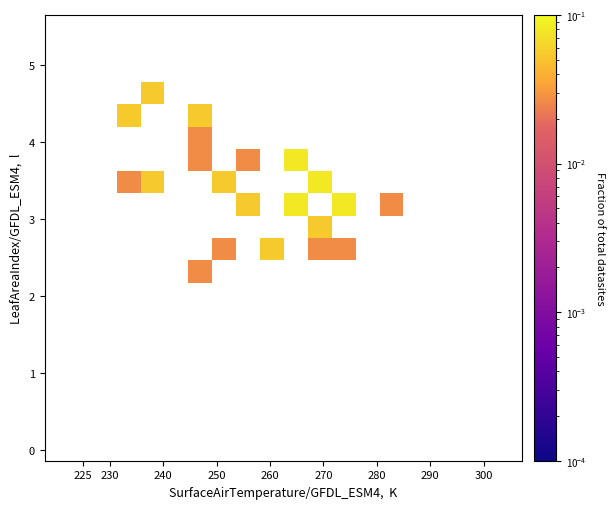

How many distinct data groups are displayed?

20